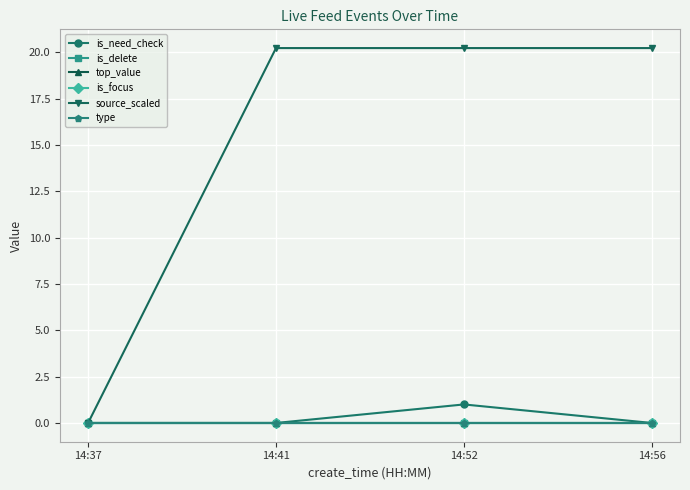

The is_delete series shows 0.0 at 14:37. True or false?

True